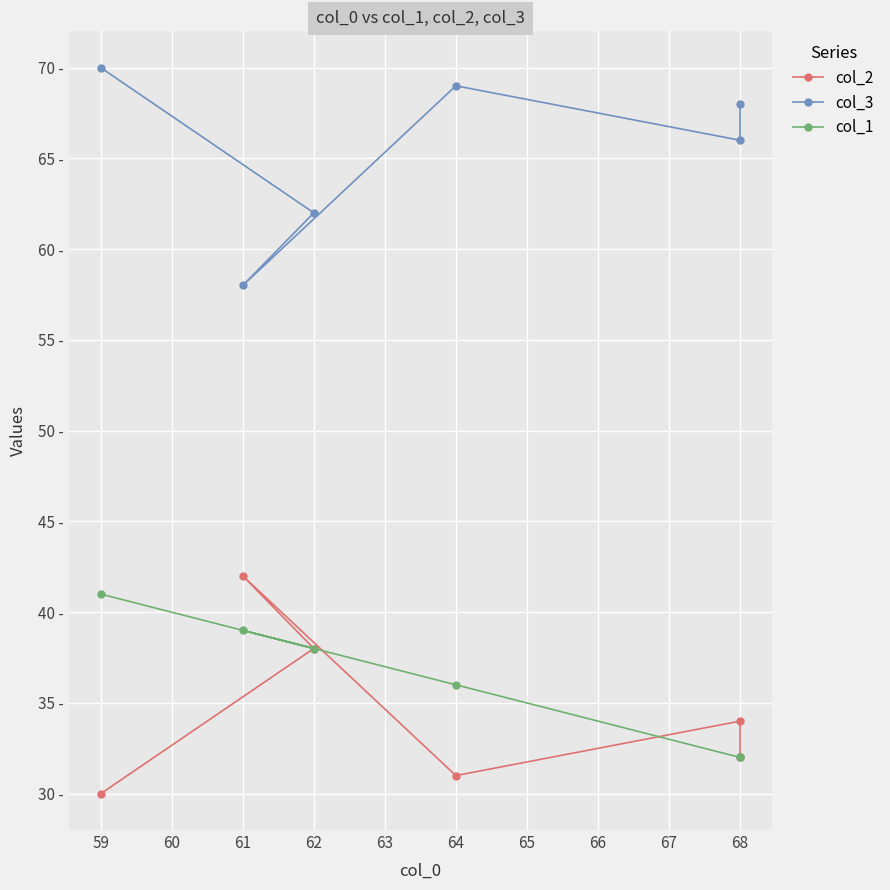

How many data points in col_3 are above 68?

2